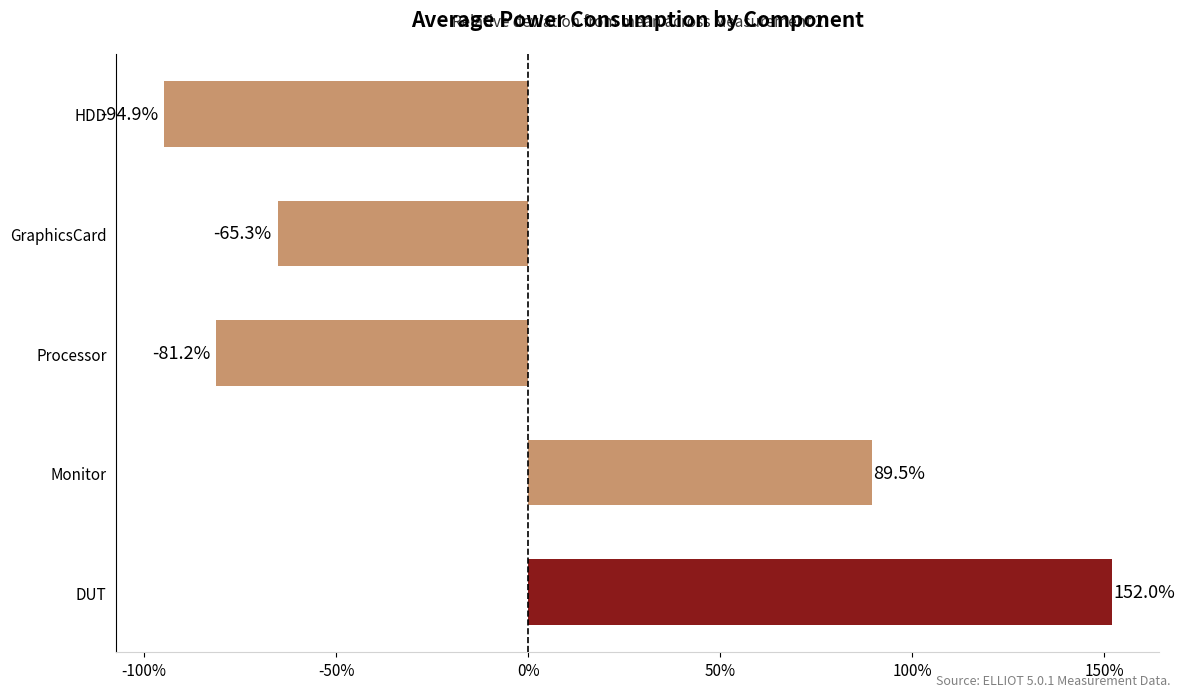

Read the value at Monitor.

89.5